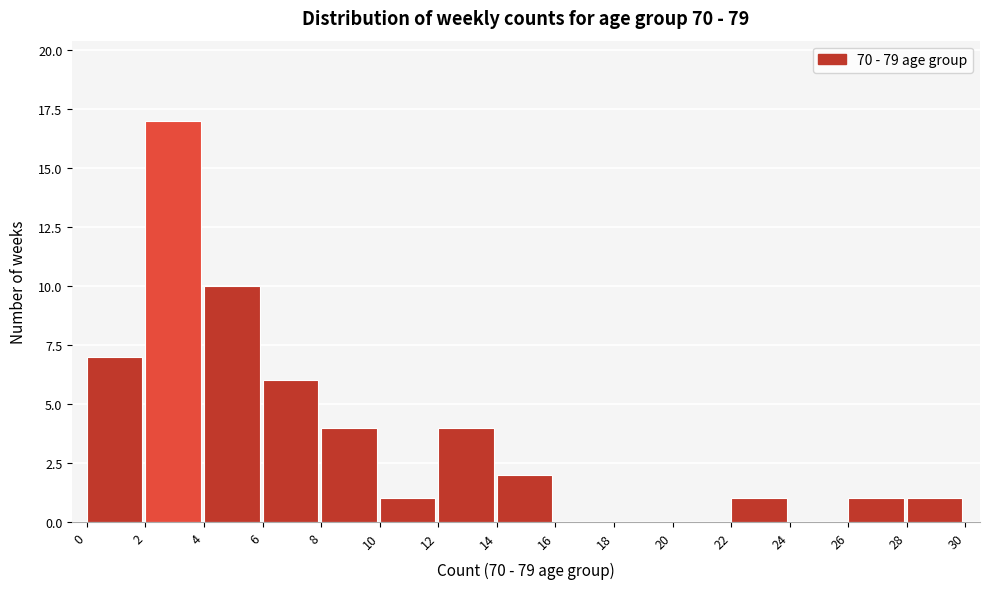

How tall is the bar that spans 4 to 6 on the x-axis? The values are not printed on the chart, so give them approximately, as read against the axis.

10